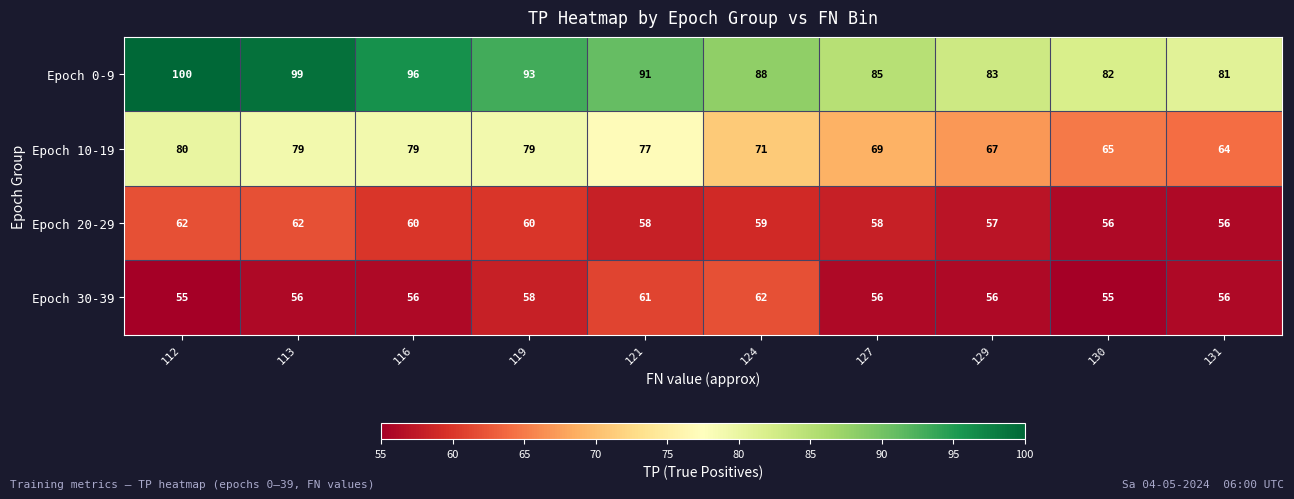

At which category is the sum across all series the highest?

112